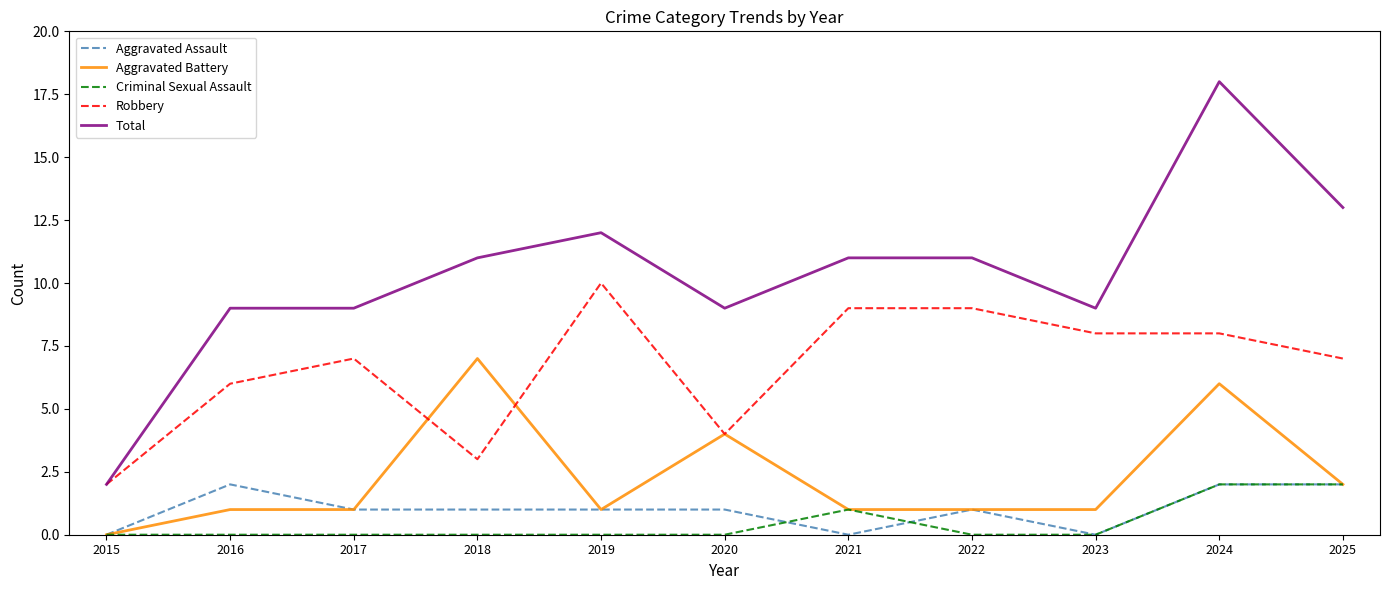

True or false: Robbery has a value of 2 at 2023.

False